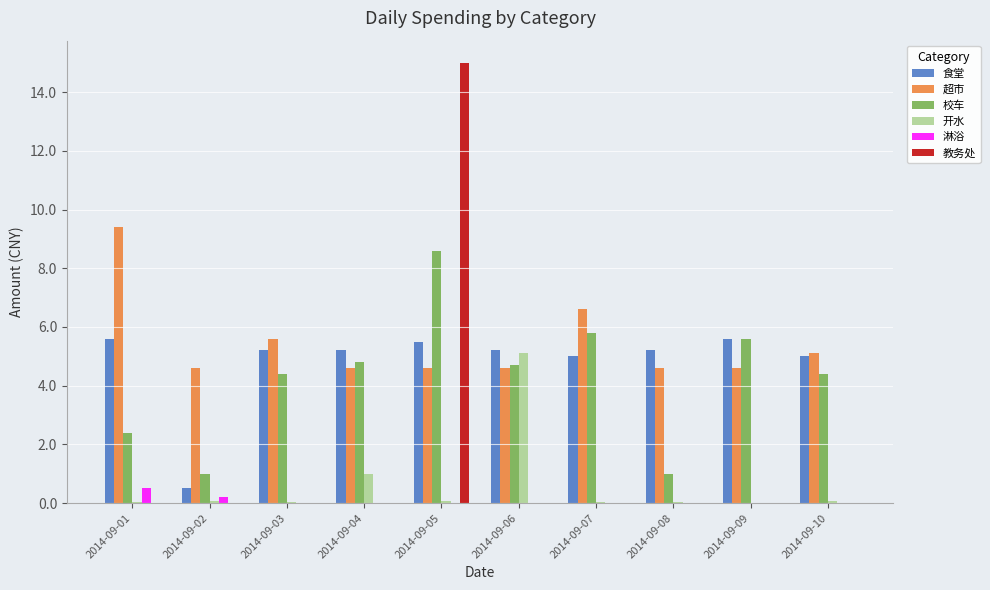

How many groups of bars are there?

10